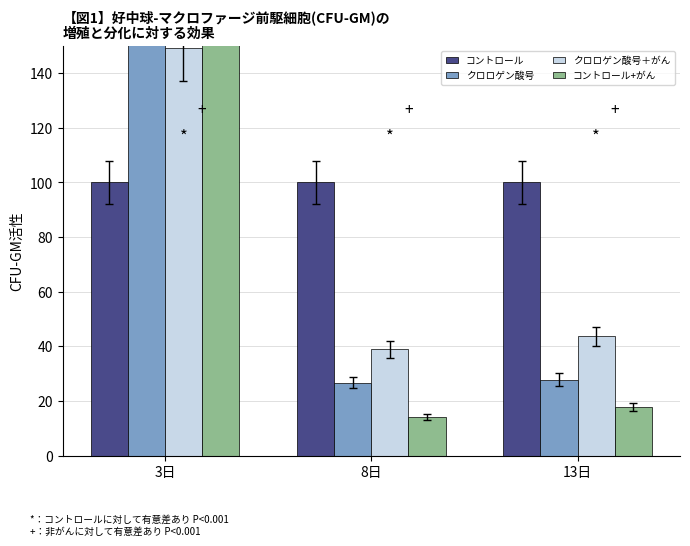

How many groups of bars are there?

3